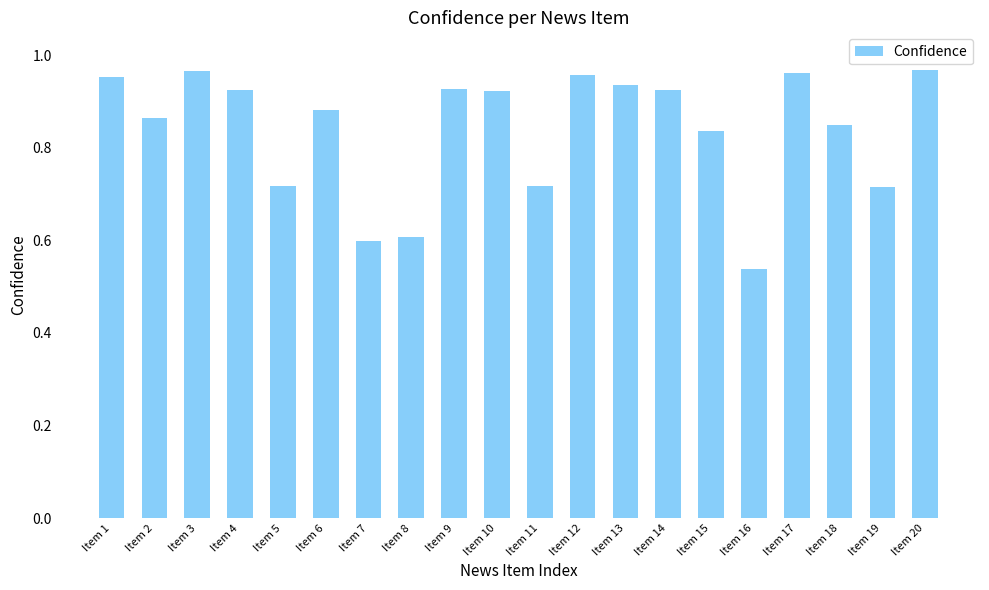

True or false: the data shows 0.4 at Item 19.

False